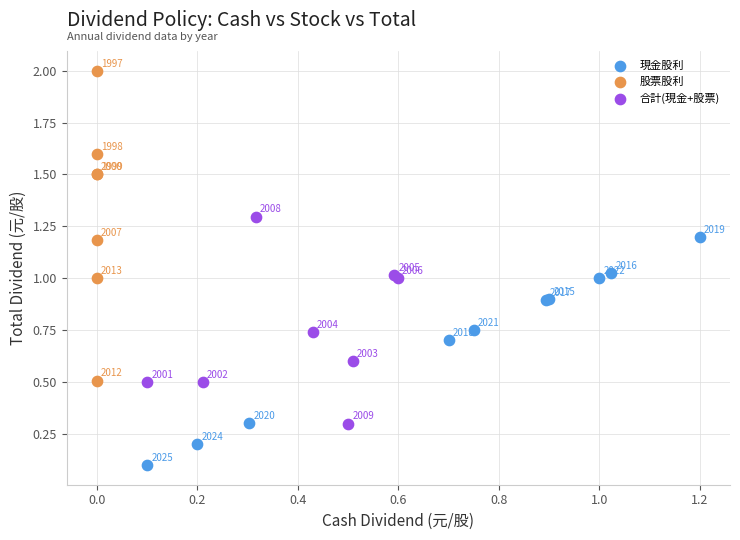

Which series contains the highest Y value?

股票股利